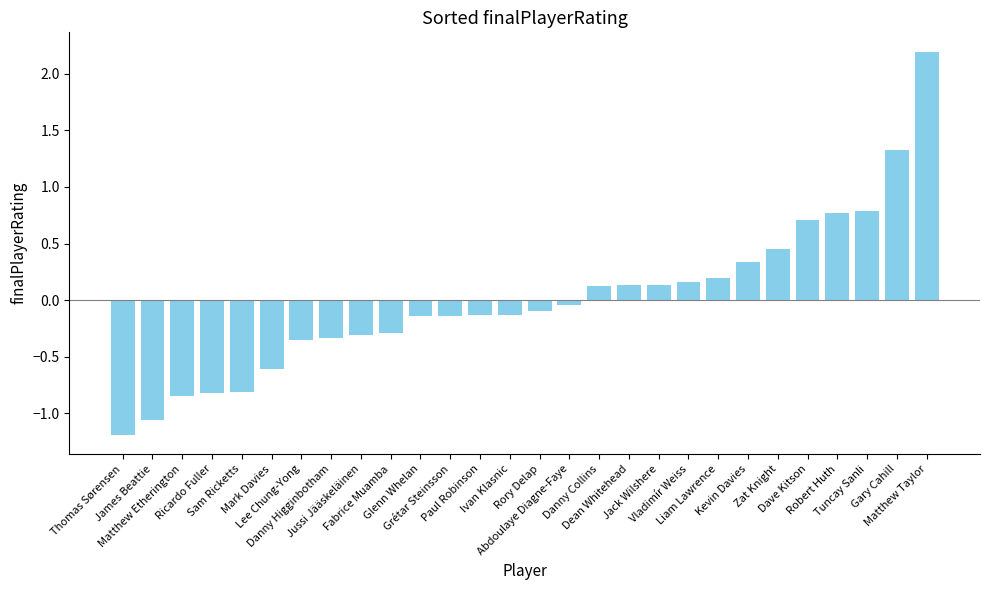

How many categories are shown in the chart?

28